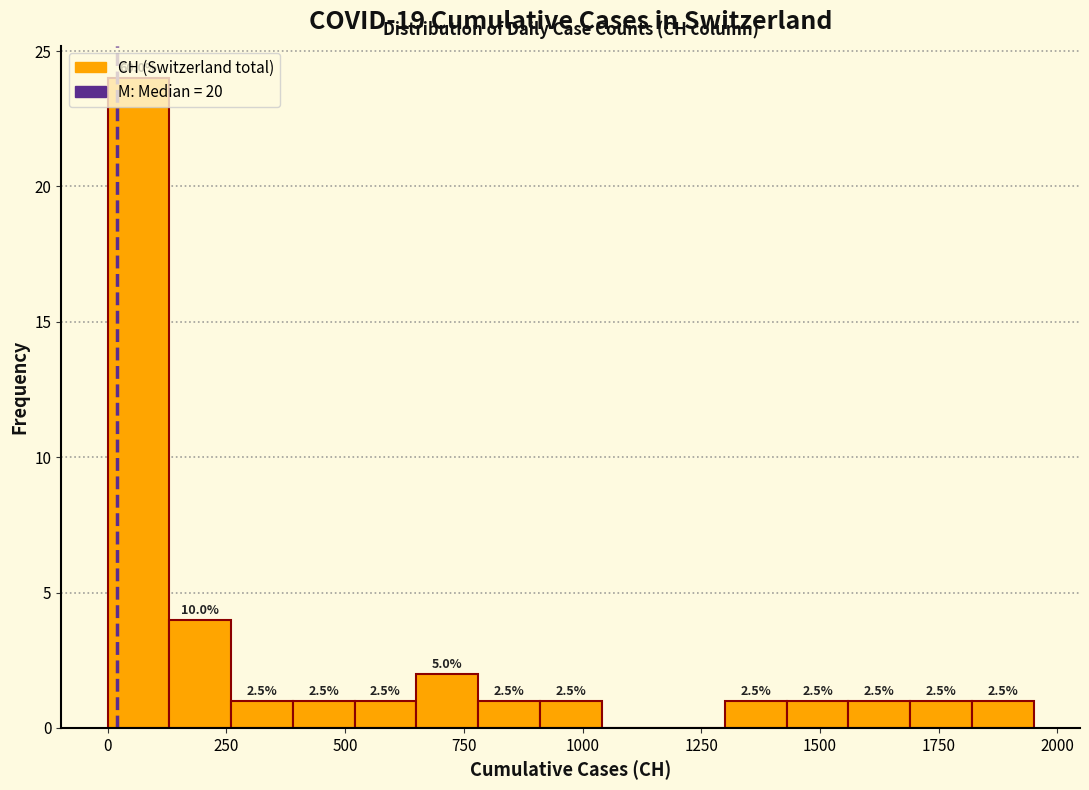

Read against the x-axis, roughly where is the centre of the tallest bar?

50